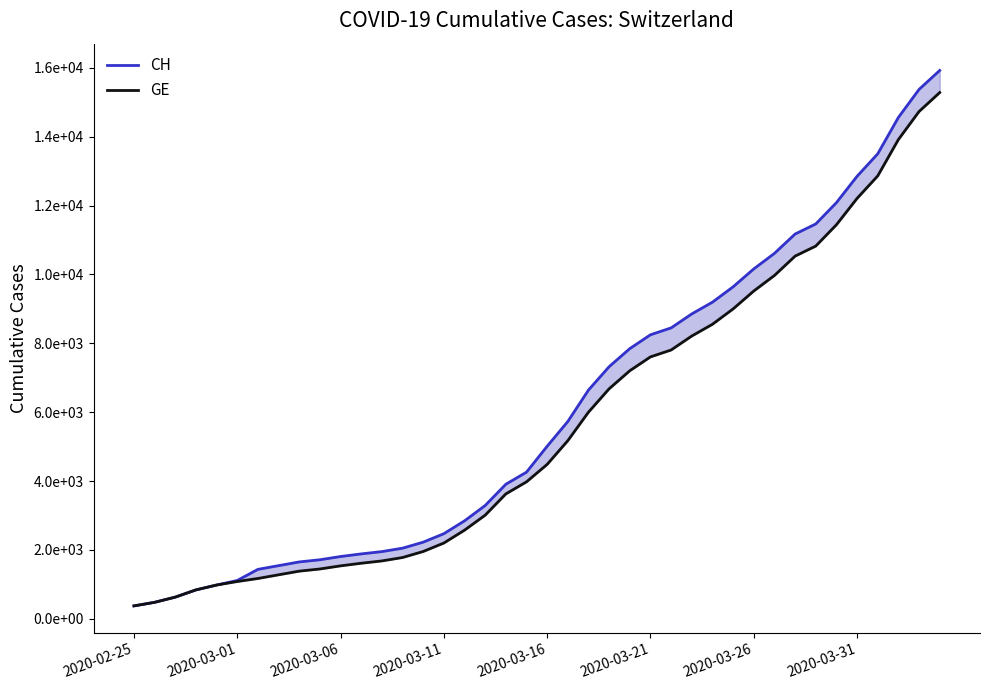

Is it true that CH equals 516 at 2020-03-16?

False